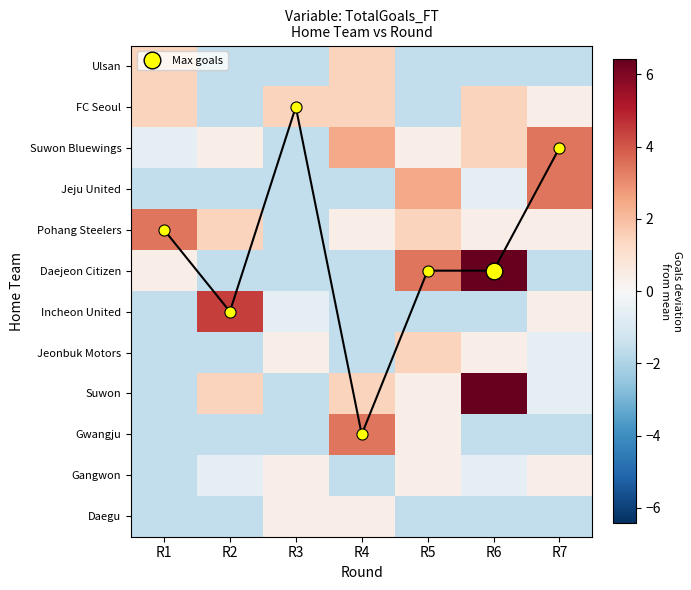

True or false: FC Seoul has a value of 1.4 at R1.

True